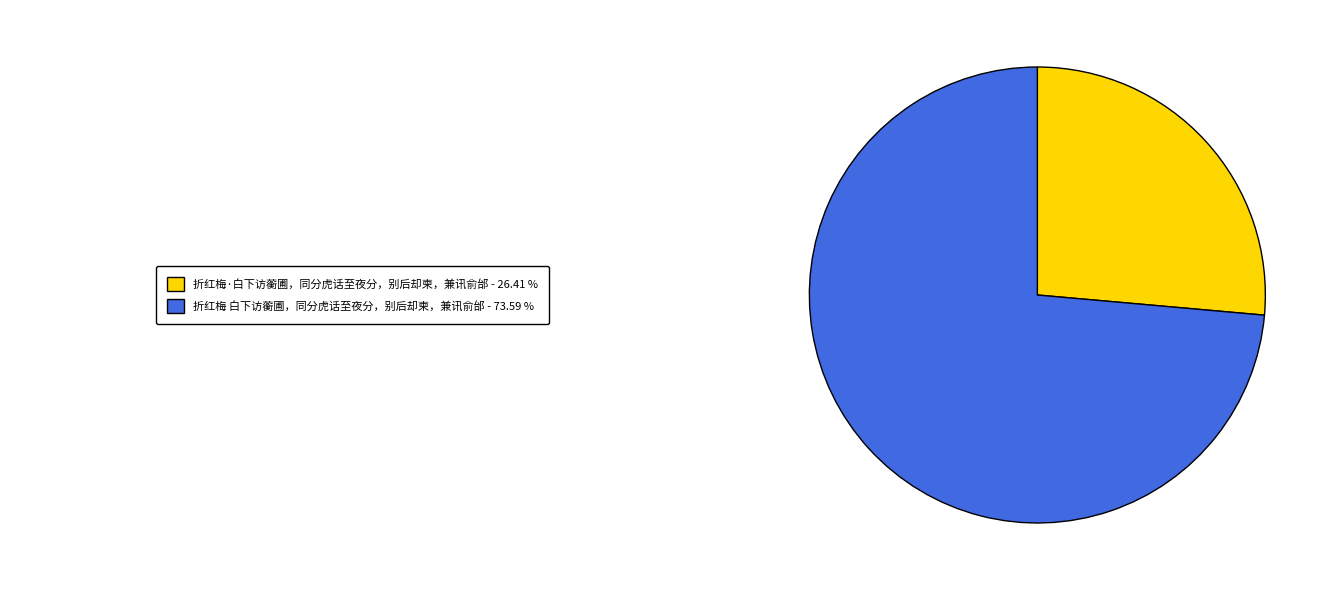

Is there any slice that represents more than half of the pie?

Yes